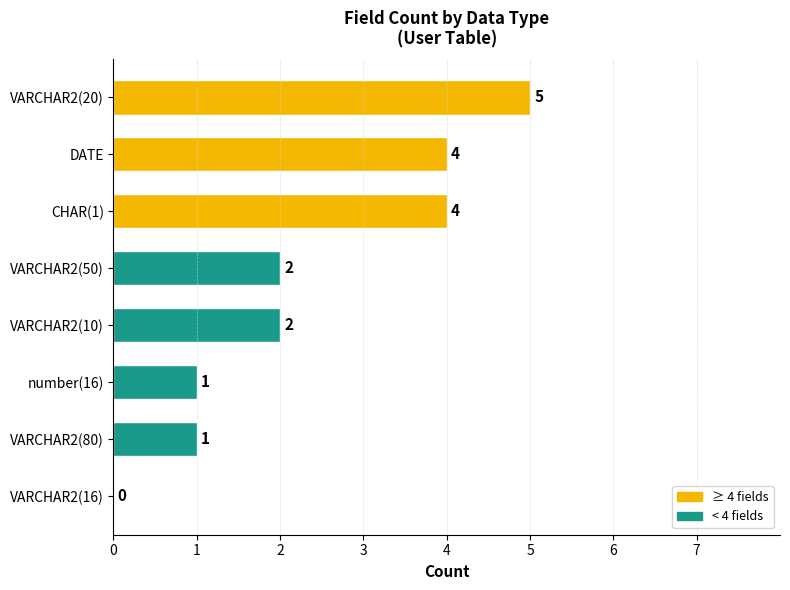

Reading bottom to top, transcribe all the data shown in this chart.

VARCHAR2(16)=0	VARCHAR2(80)=1	number(16)=1	VARCHAR2(10)=2	VARCHAR2(50)=2	CHAR(1)=4	DATE=4	VARCHAR2(20)=5